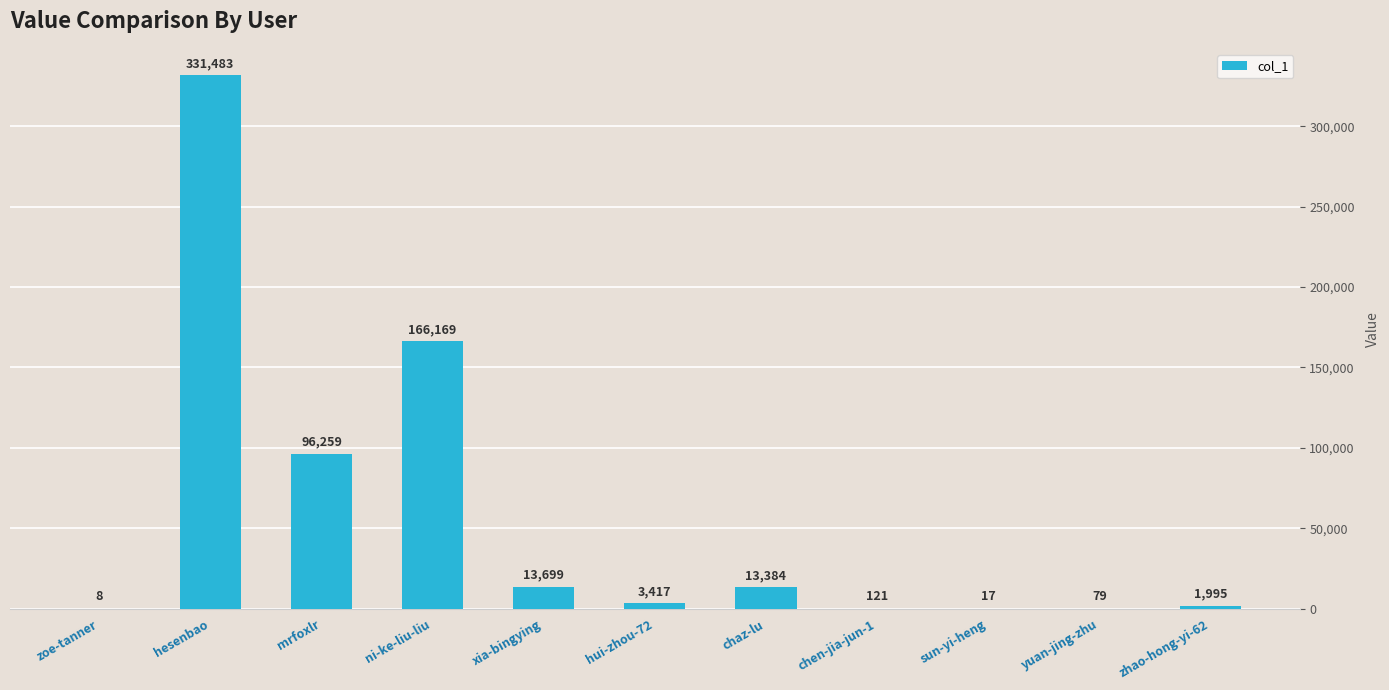

How many data points does each series have?

11